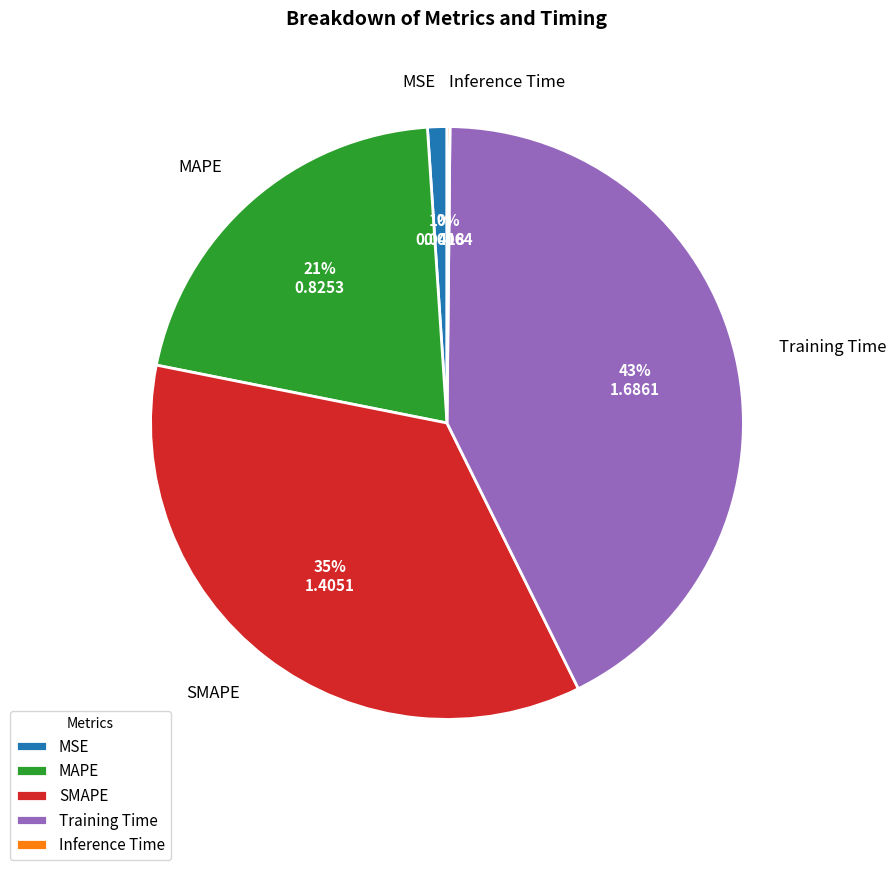

What is the largest slice in the pie chart?

Training Time